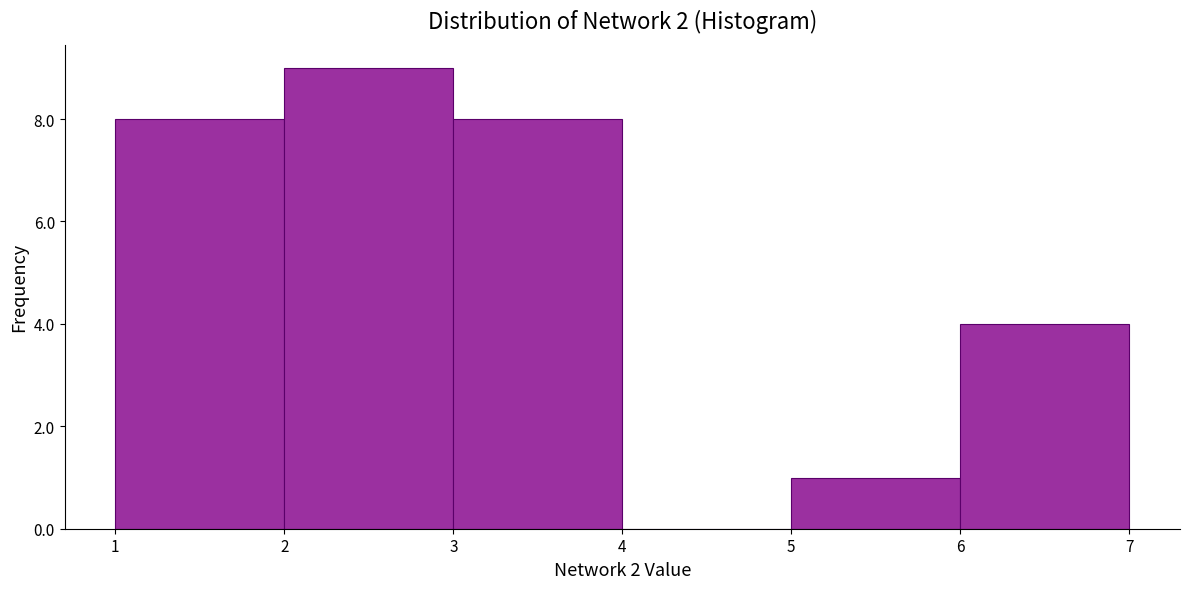

What is the height of the bar covering 6 to 7 on the x-axis? The values are not printed on the chart, so give them approximately, as read against the axis.

4